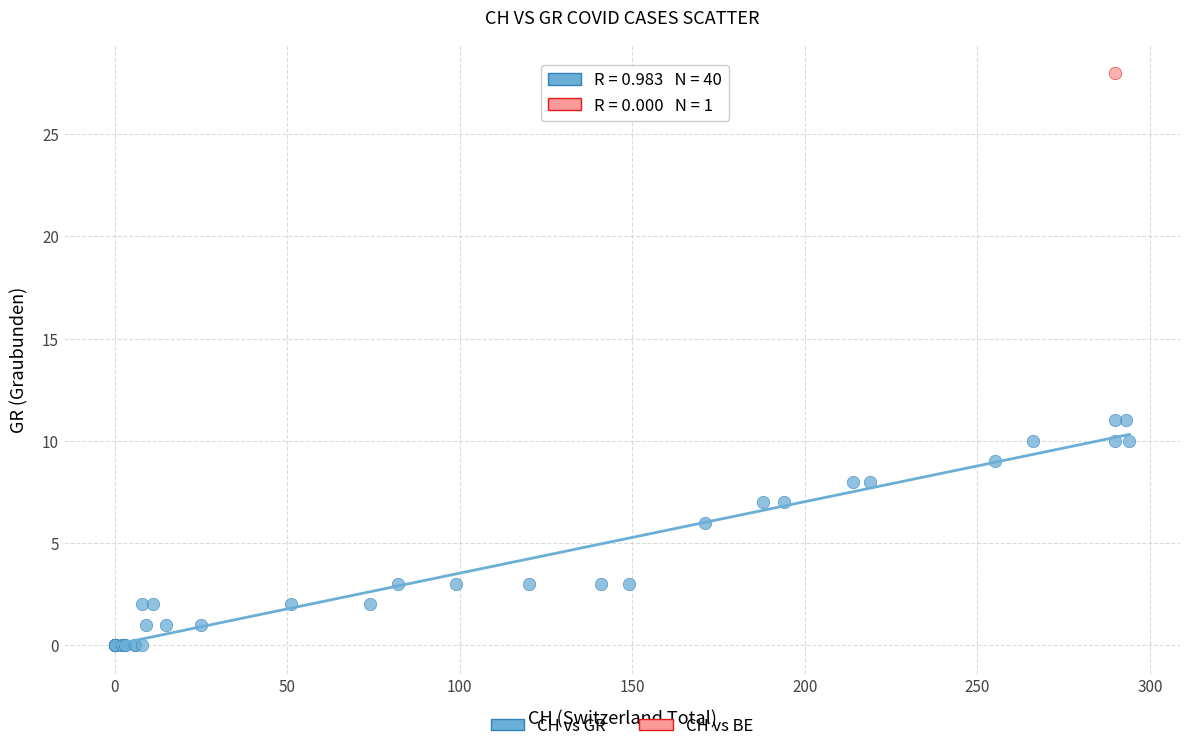

What are all the series names shown in the legend?

CH vs GR, CH vs BE